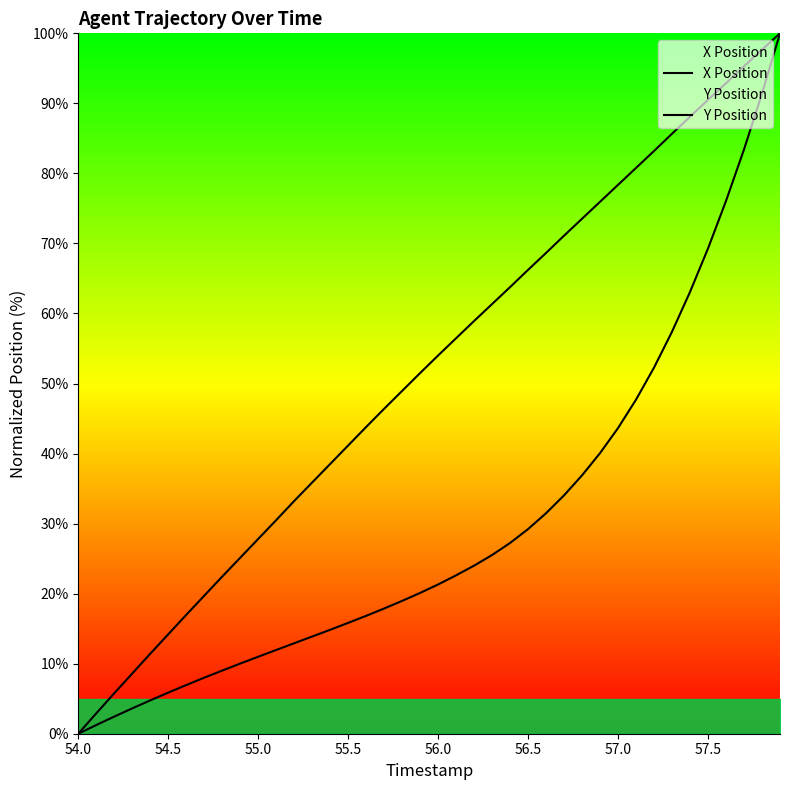

True or false: X Position and Y Position cross at least once.

False